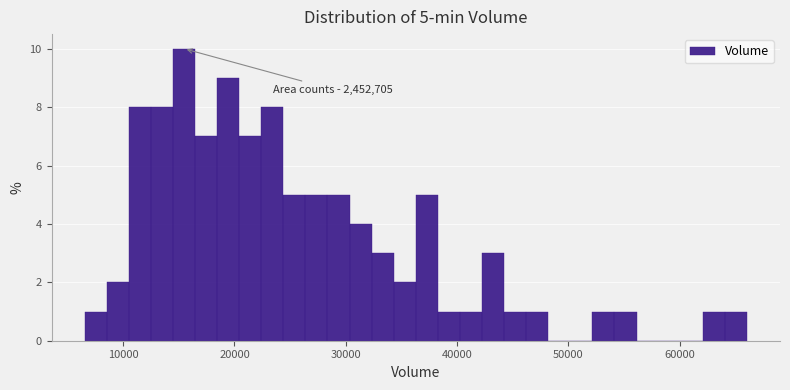

Read against the x-axis, roughly where is the centre of the tallest bar?

15000